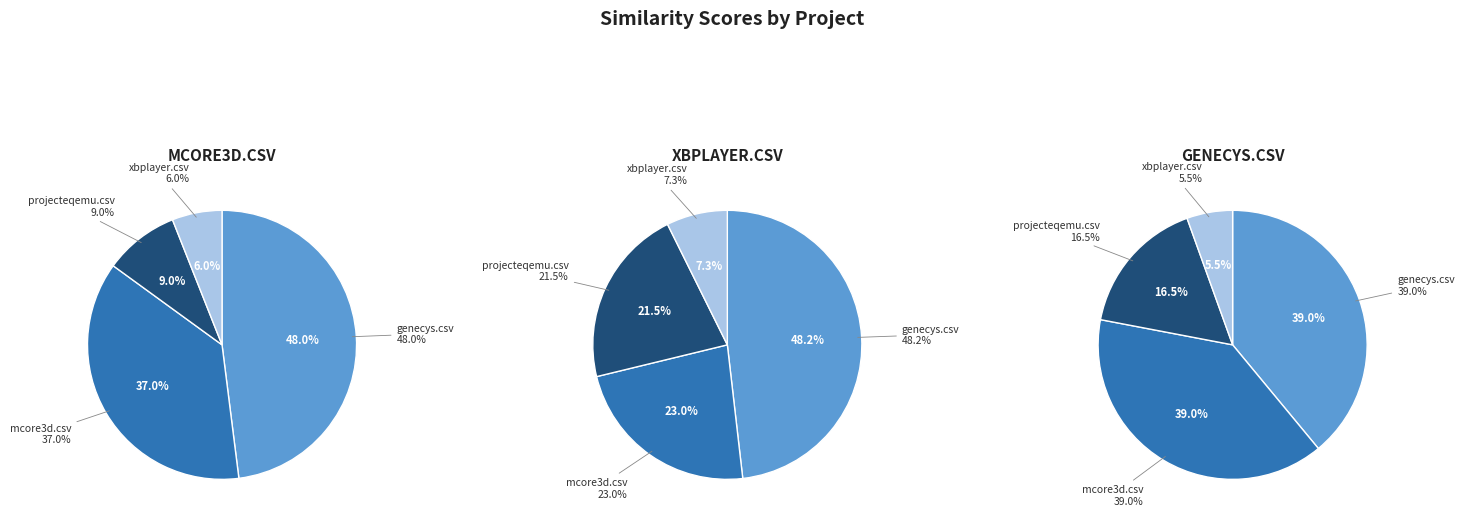

How many segments does this pie chart have?

4